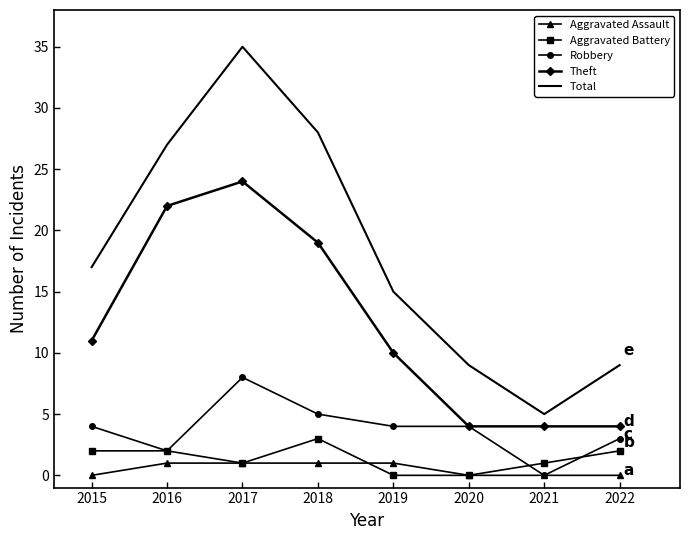

What is the sum of the Aggravated Assault values at 2018 and 2016?

2